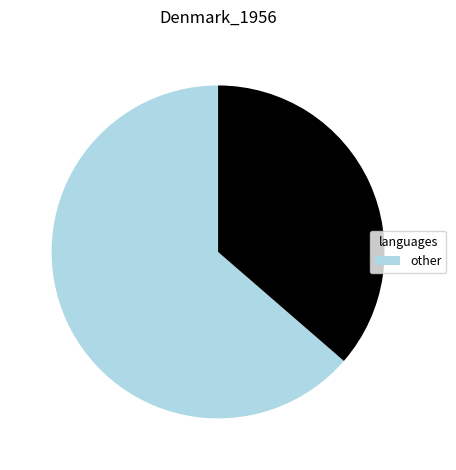

Is there any slice that represents more than half of the pie?

Yes